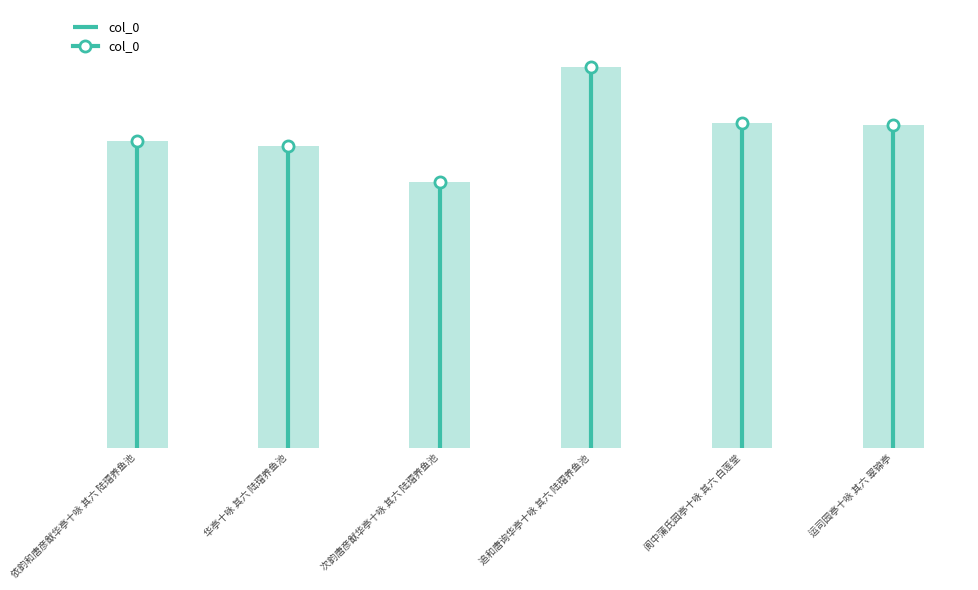

What is the sum of the values at 运司园亭十咏 其六 翠锦亭 and 依韵和唐彦猷华亭十咏 其六 陆瑁养鱼池?

2036957